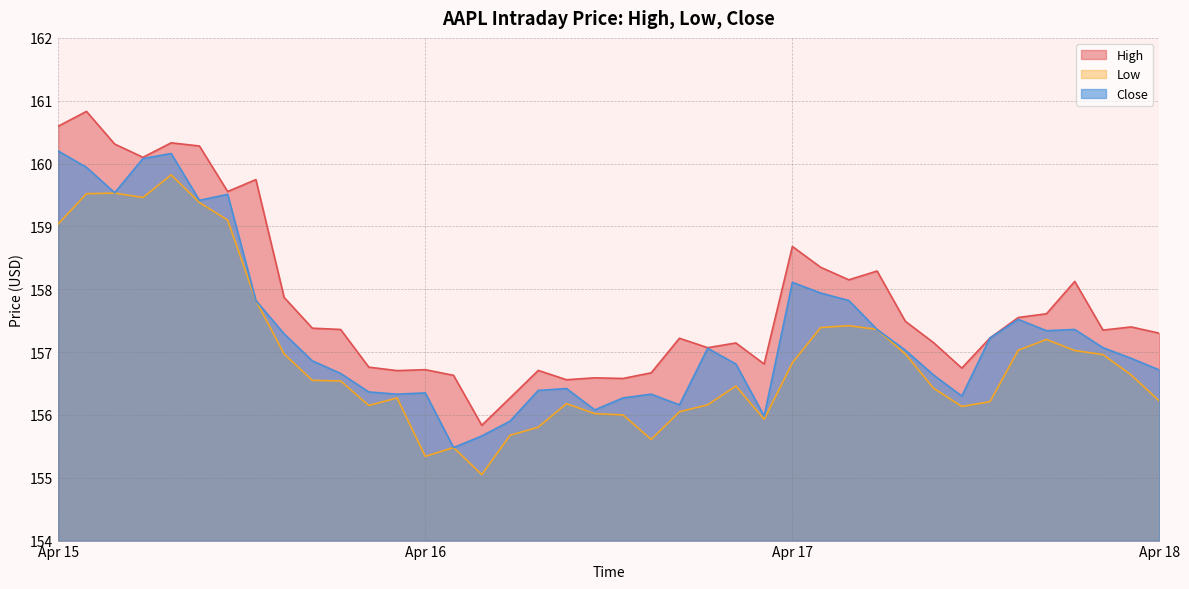

Is the value of Low at 15:00 greater than the value of High at 11:30?

No